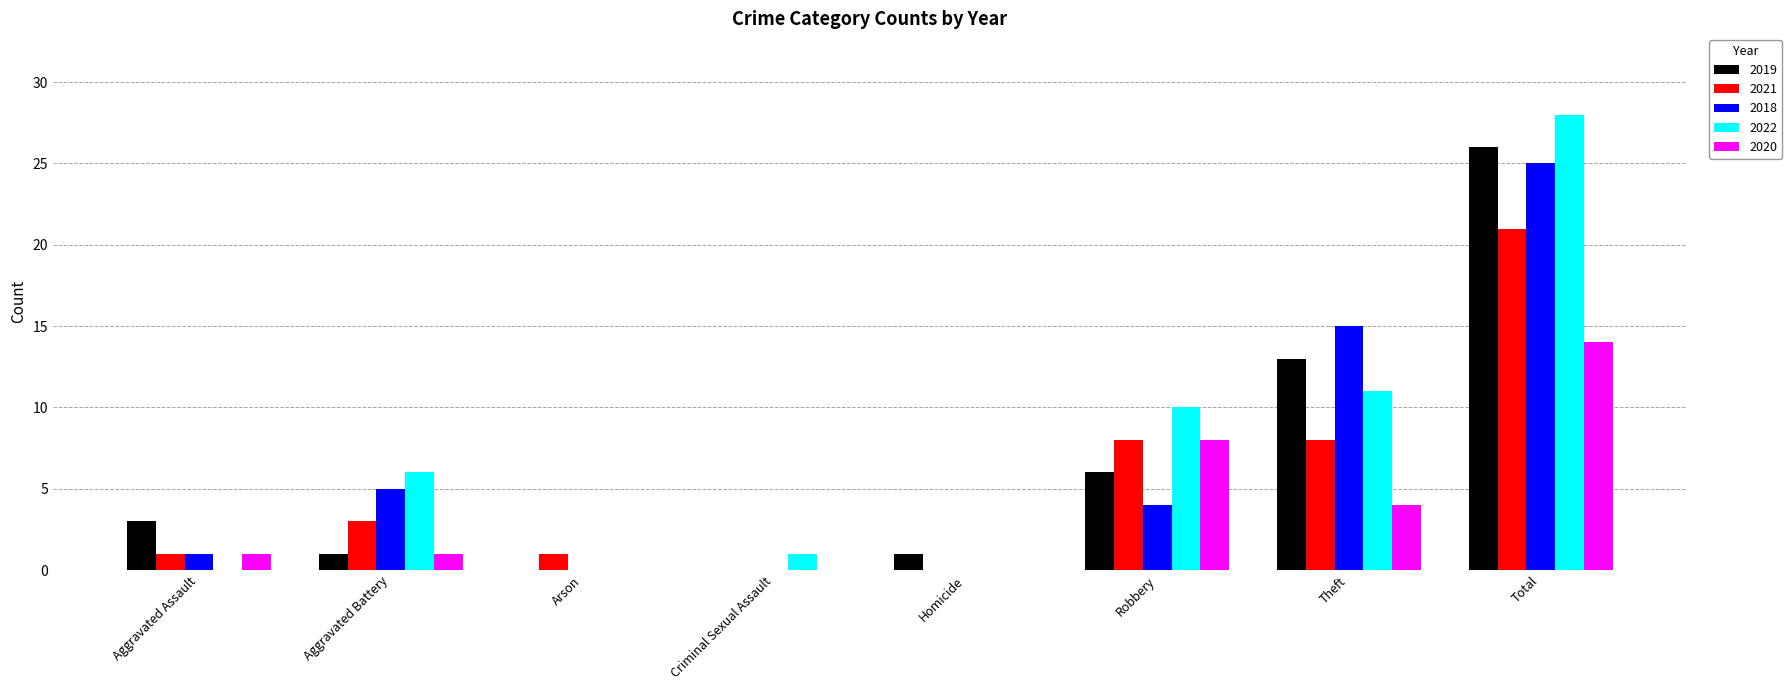

The 2018 series shows 0 at Homicide. True or false?

True